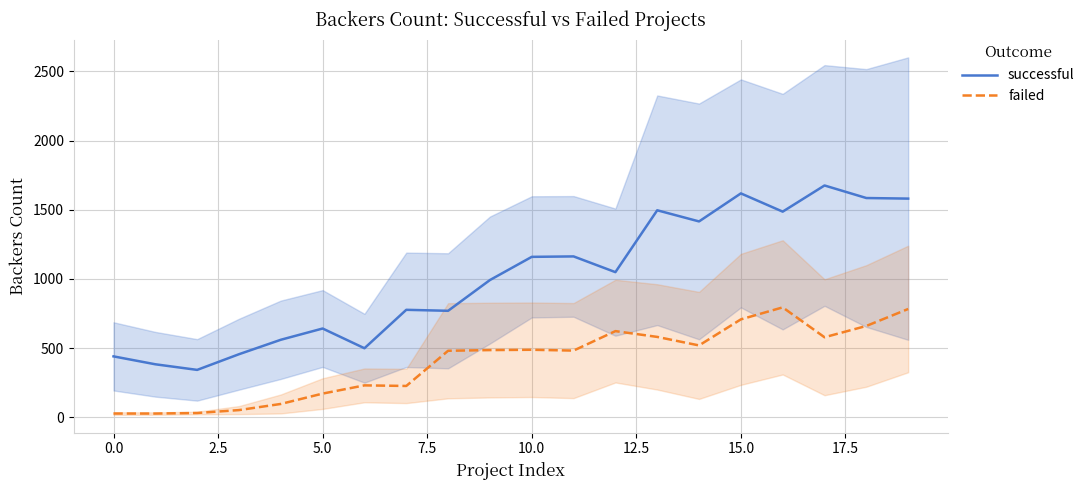

How many data points in successful are less than 1049?

10